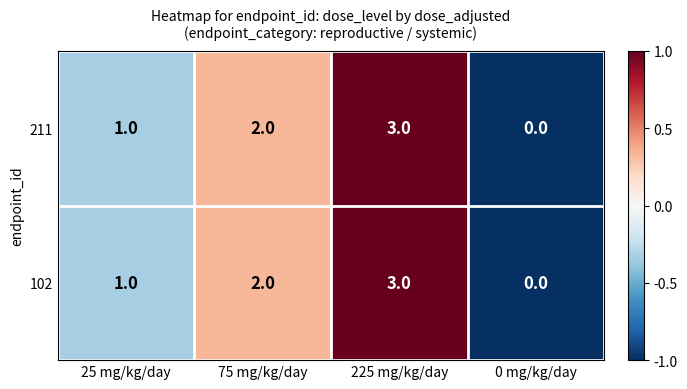

At which category is the sum across all series the highest?

225 mg/kg/day